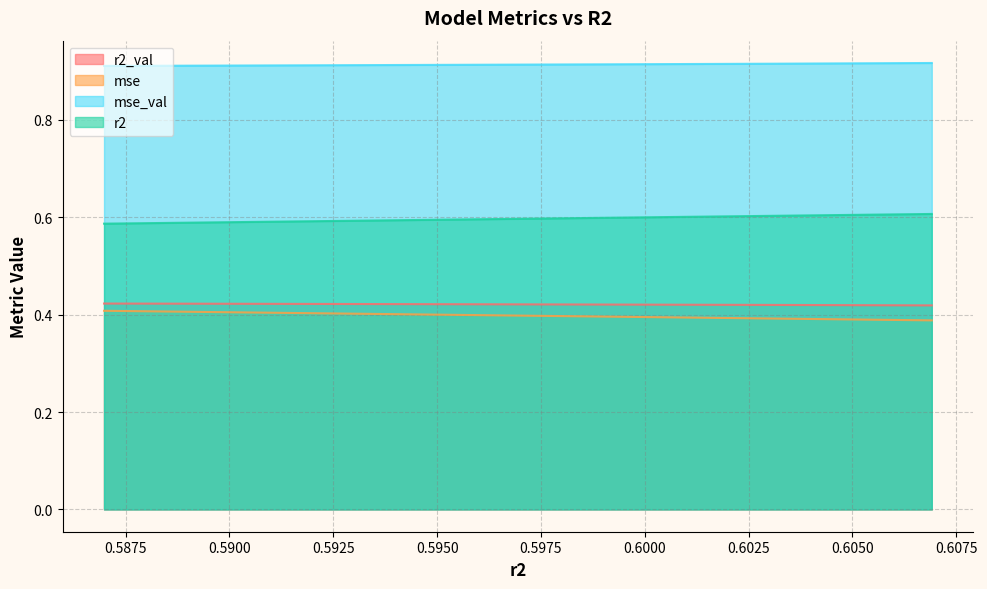

True or false: mse and r2 intersect in this chart.

False